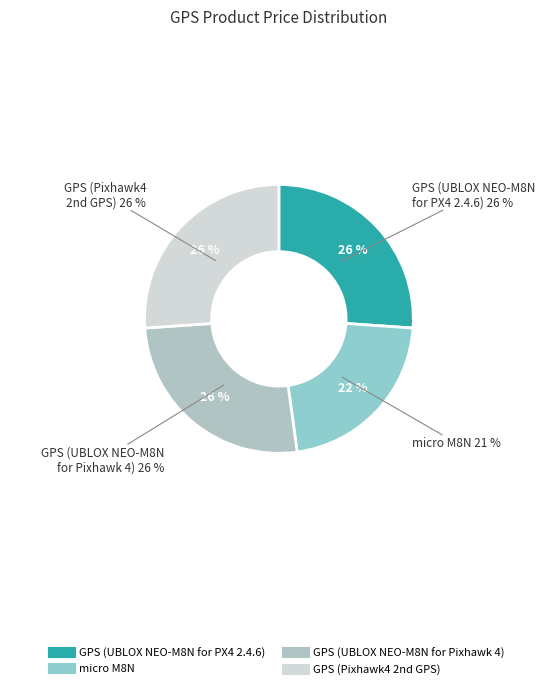

Is there any slice that represents more than half of the pie?

No